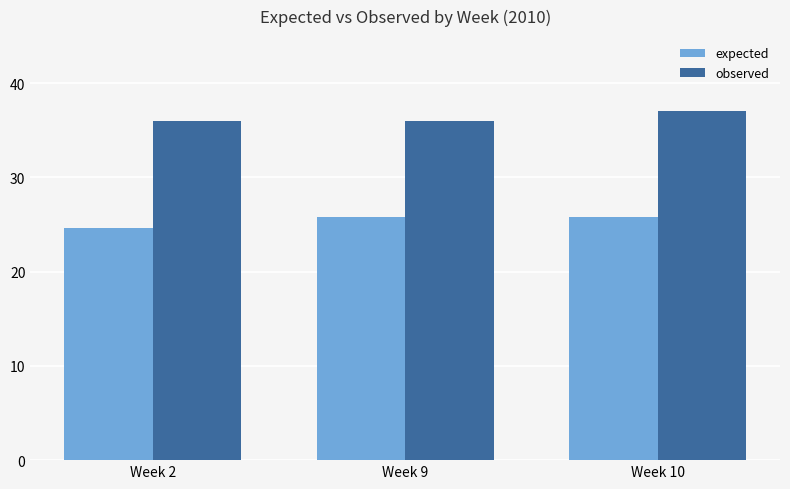

List the series in order of their overall mean, lowest first.

expected, observed